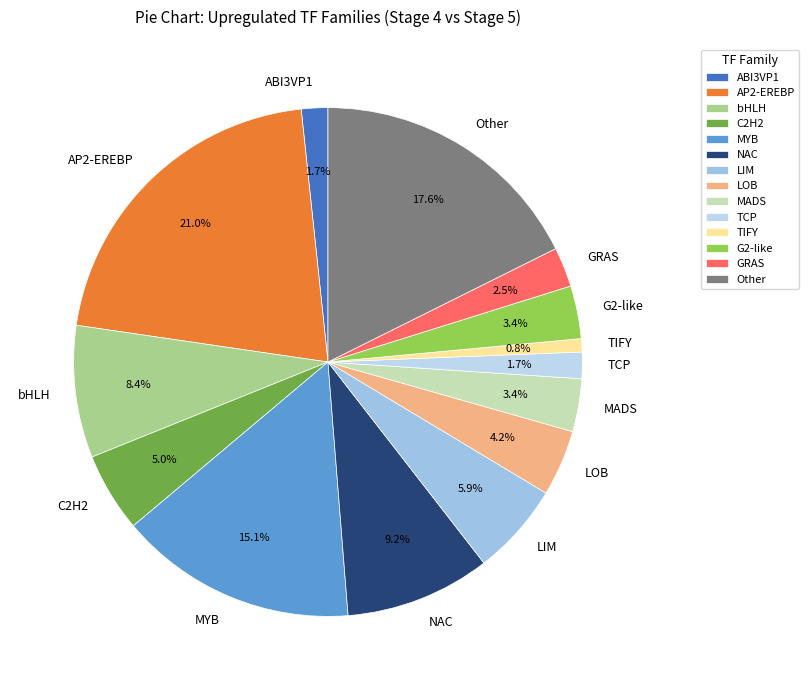

Count the number of slices in the pie.

14